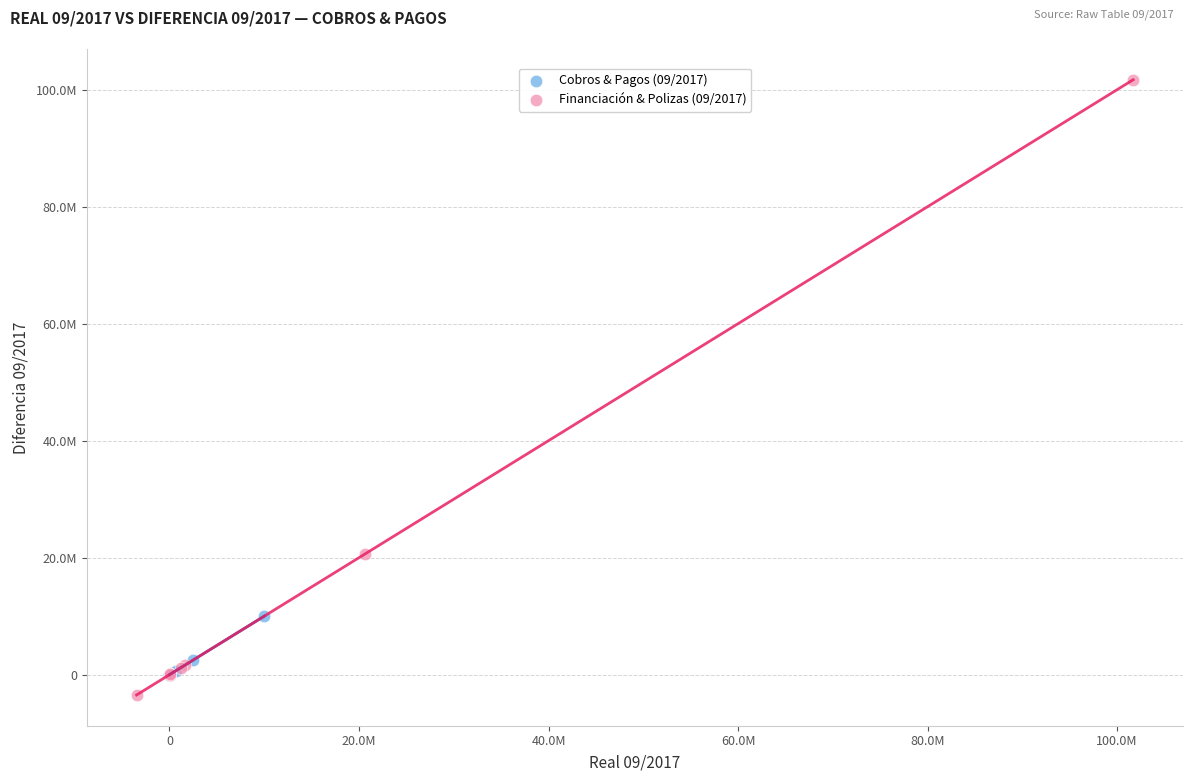

Which series reaches the minimum Y coordinate?

Financiación & Polizas (09/2017)